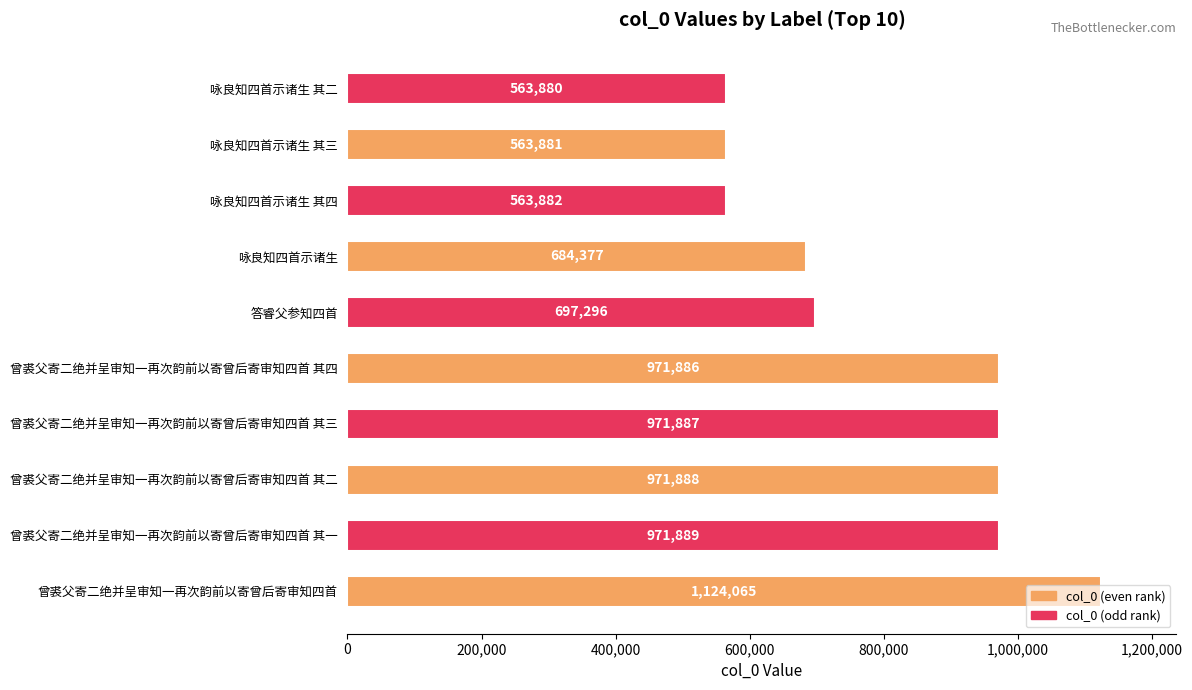

What is the difference between the values at 曾裘父寄二绝并呈审知一再次韵前以寄曾后寄审知四首 and 咏良知四首示诸生 其二?

560185